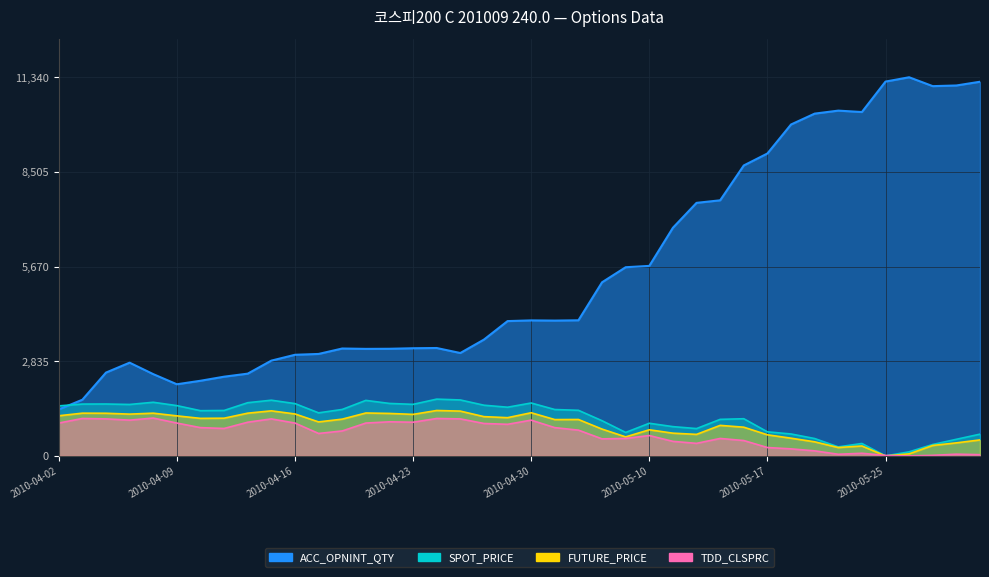

At 2010-04-22, list the series in order from largest to smallest.

ACC_OPNINT_QTY, SPOT_PRICE, FUTURE_PRICE, TDD_CLSPRC